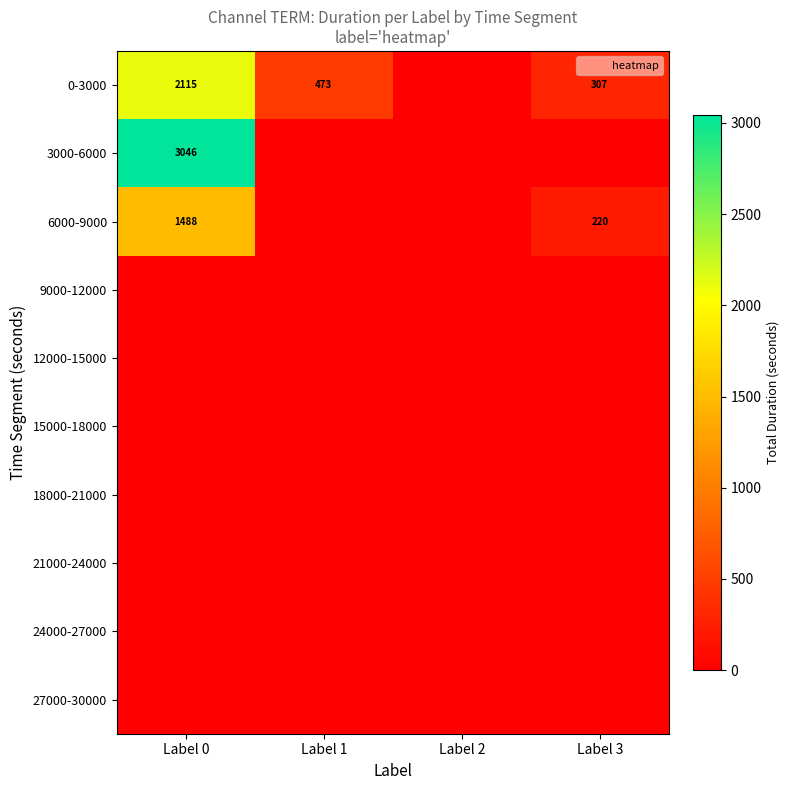

Which series has the largest total across all categories?

3000-6000